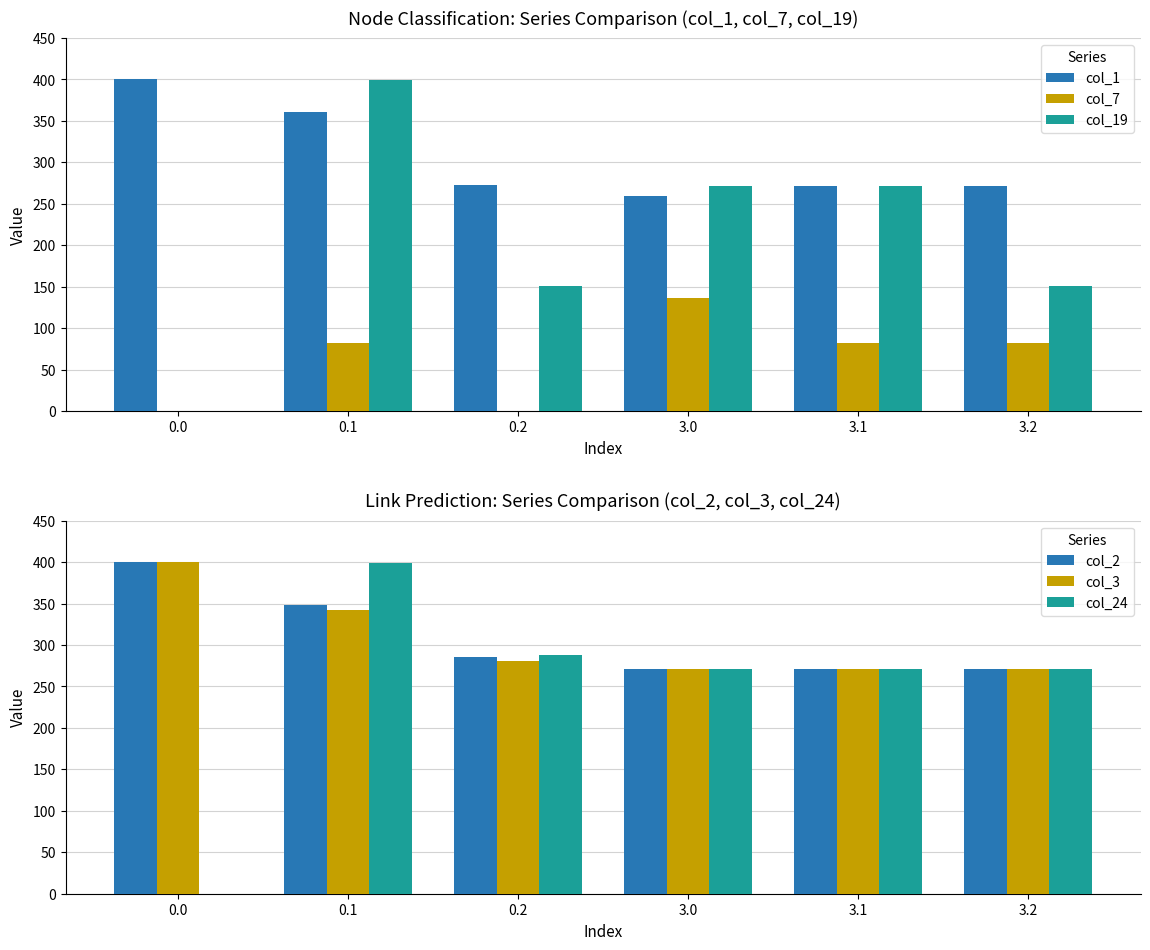

True or false: col_3 has a value of 93.3 at 0.1.

False